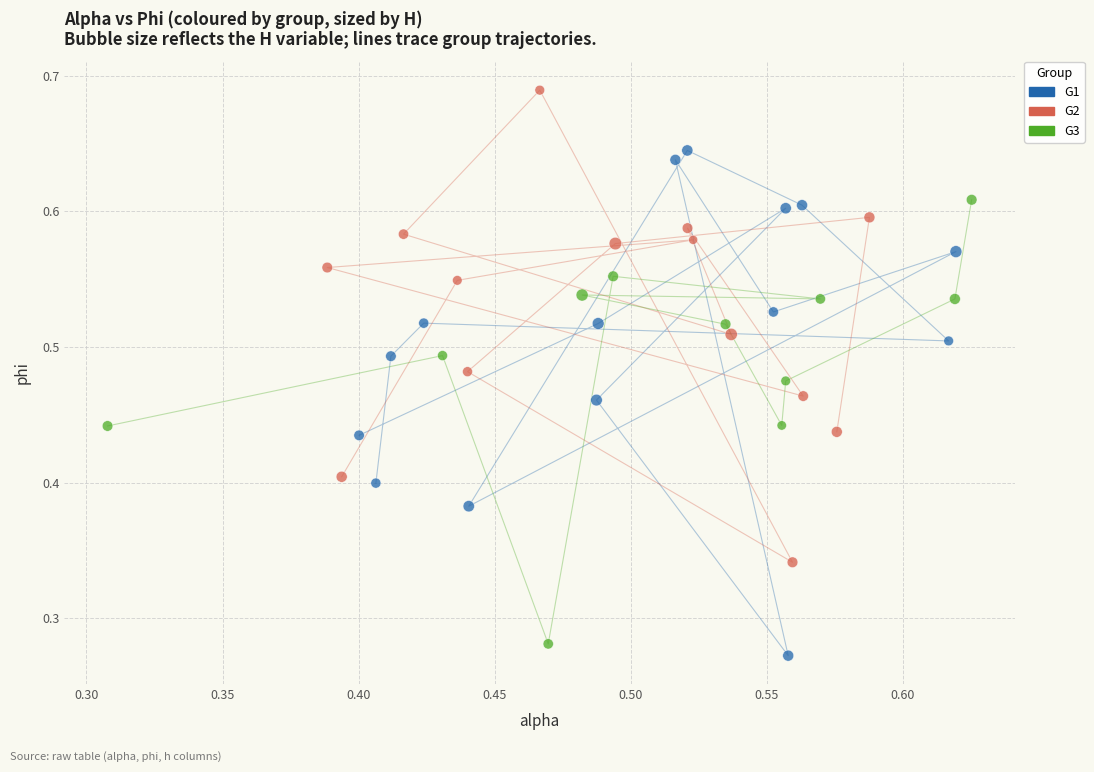

Which series reaches the maximum Y coordinate?

G2